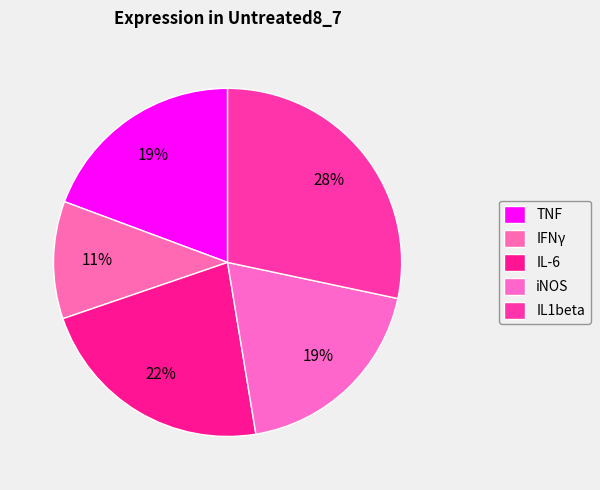

Which category has the smallest portion of the pie?

IFNγ